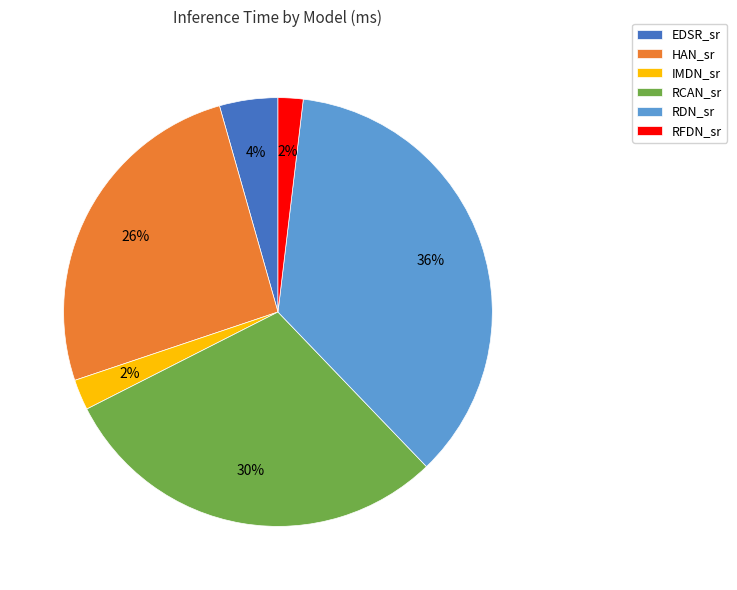

Is there any slice that represents more than half of the pie?

No